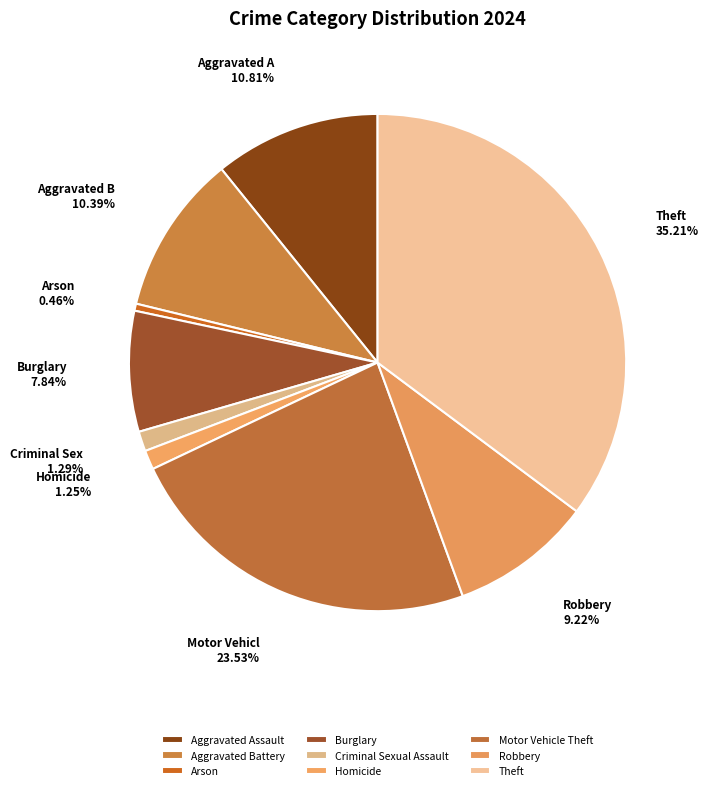

How much of the chart is everything except Arson?

99.5%